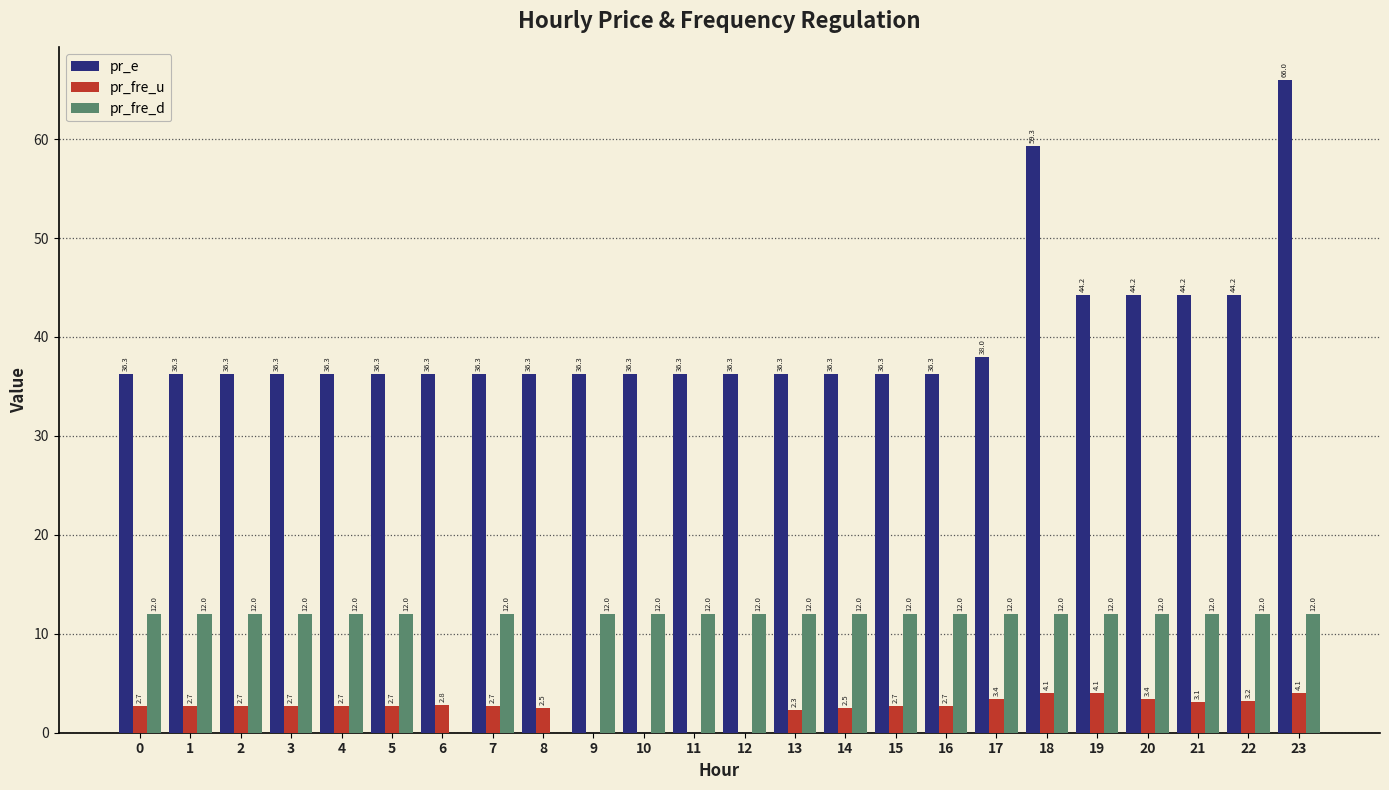

What is the maximum value for pr_fre_d?

12.0